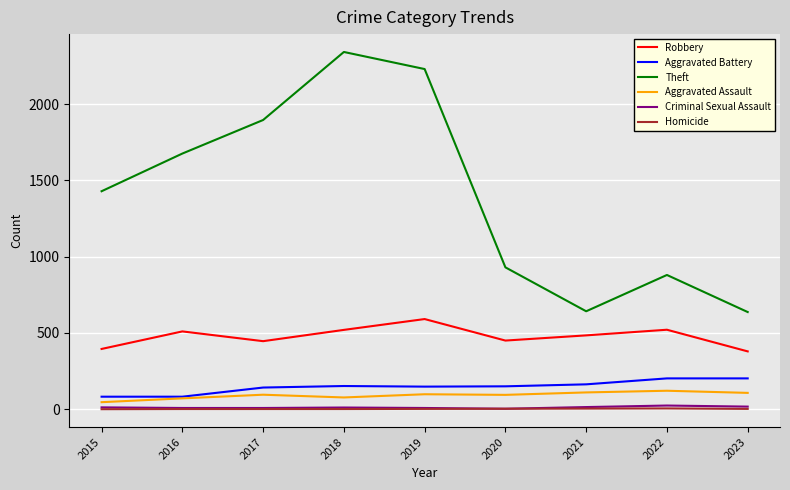

True or false: Homicide and Theft cross at least once.

False